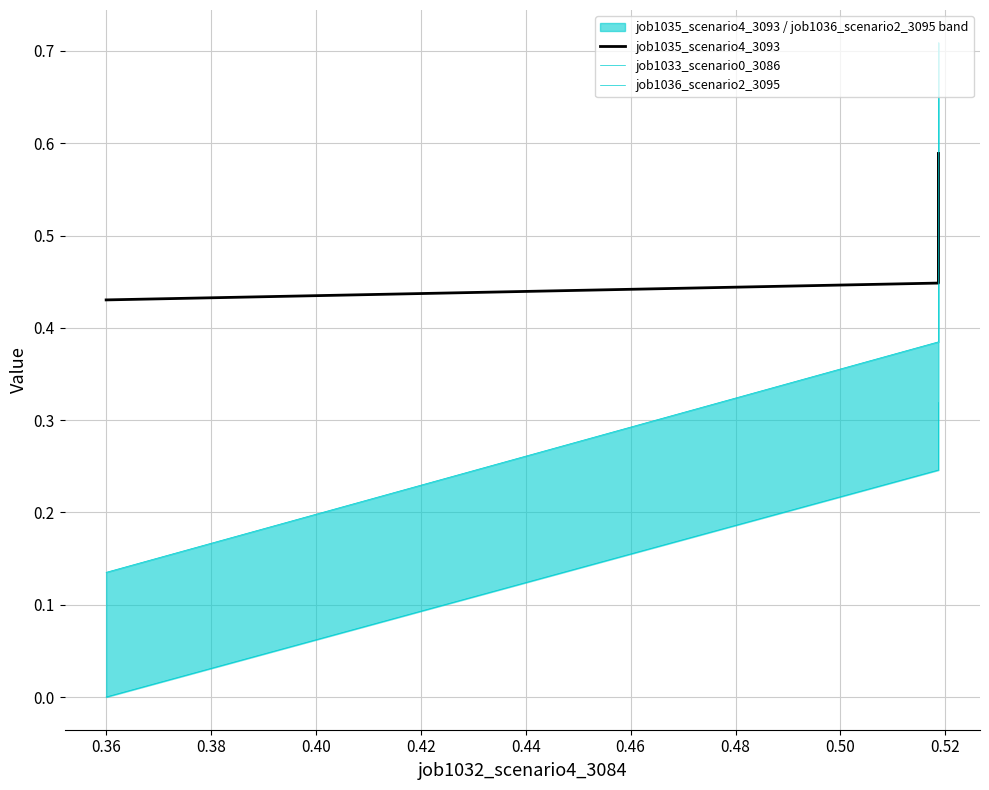

The job1035_scenario4_3093 series shows 0.7 at 0.36. True or false?

False